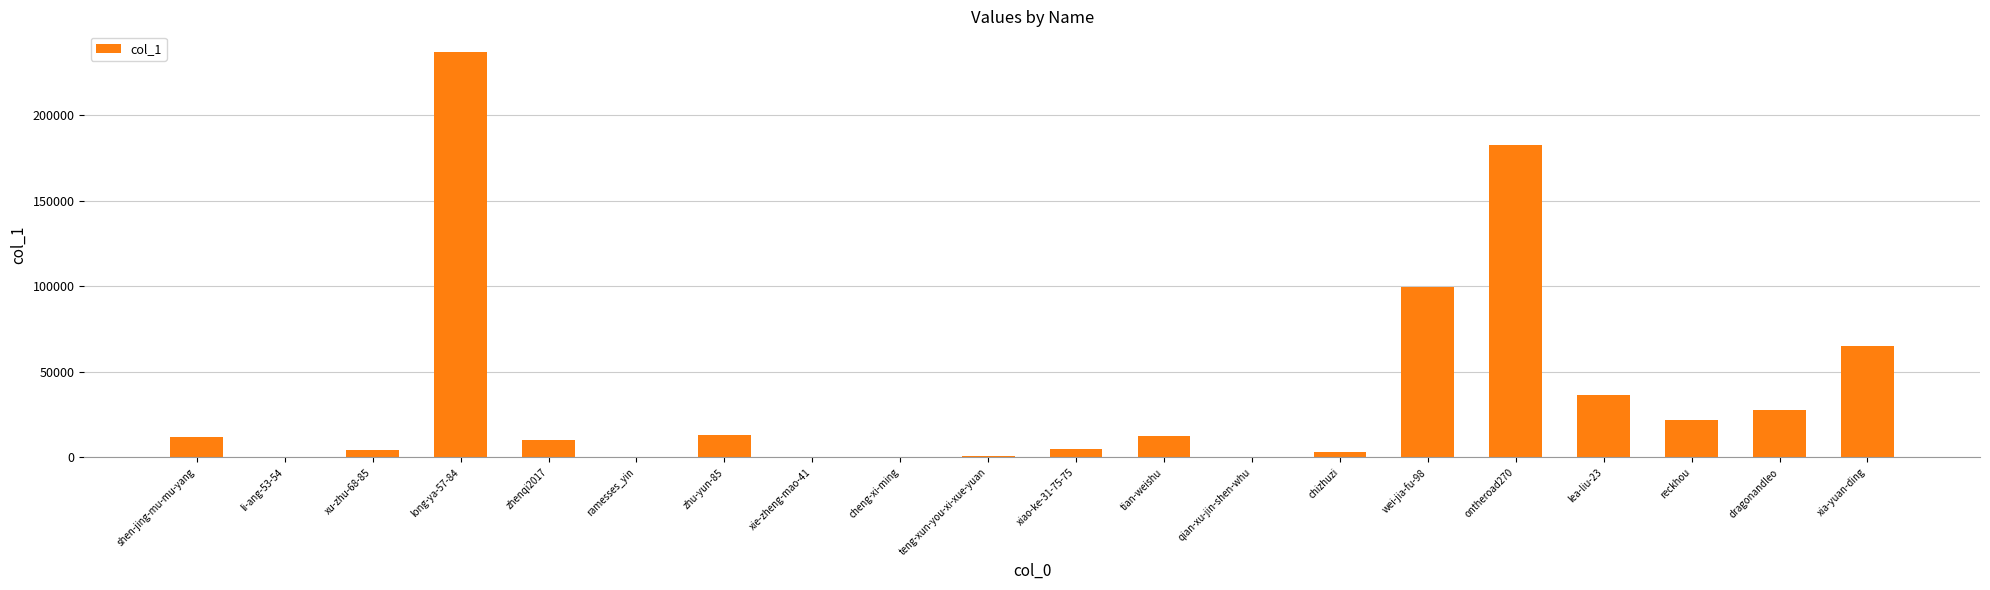

What is the maximum value shown in the chart?

237100